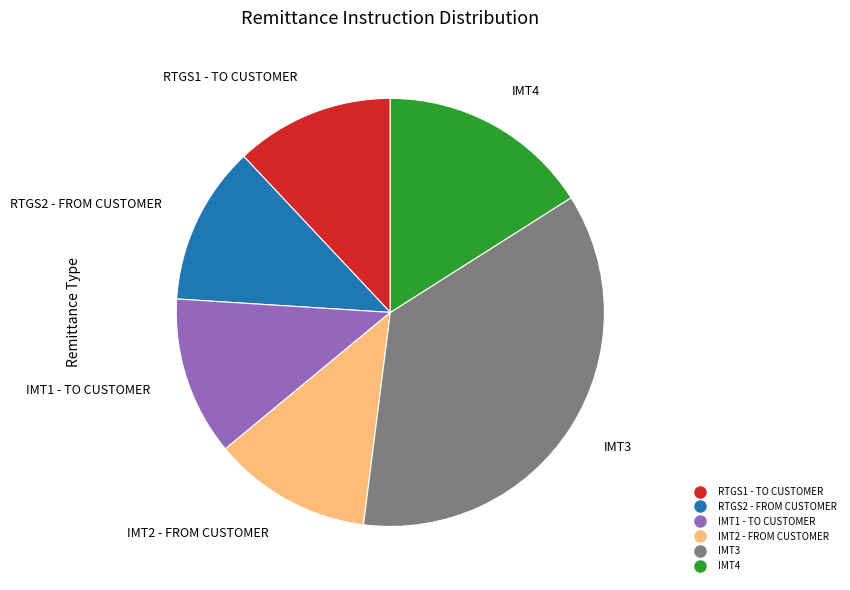

Is there a majority slice in this chart?

No